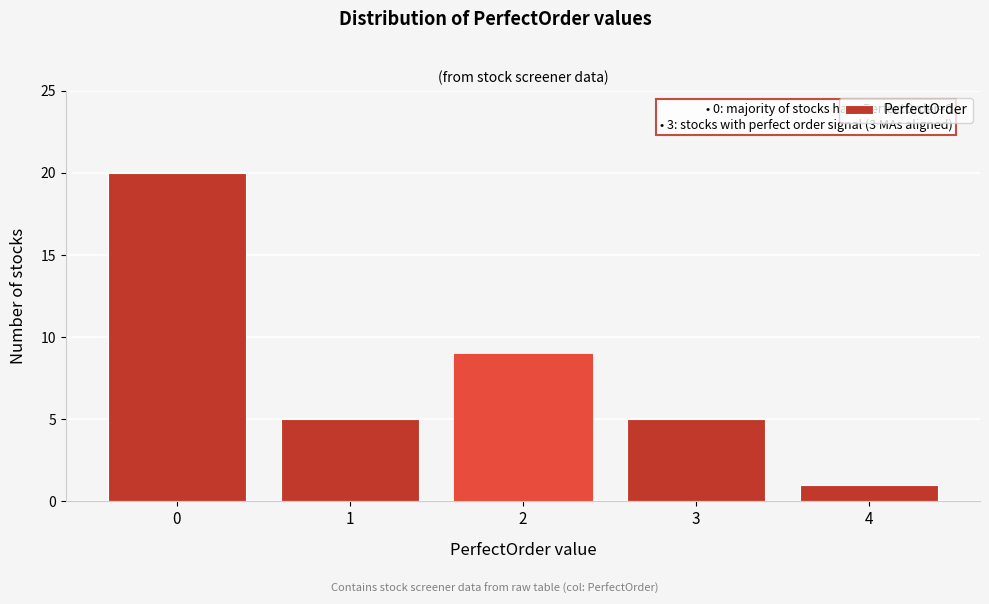

Reading left to right, transcribe all the data shown in this chart.

20	5	9	5	1